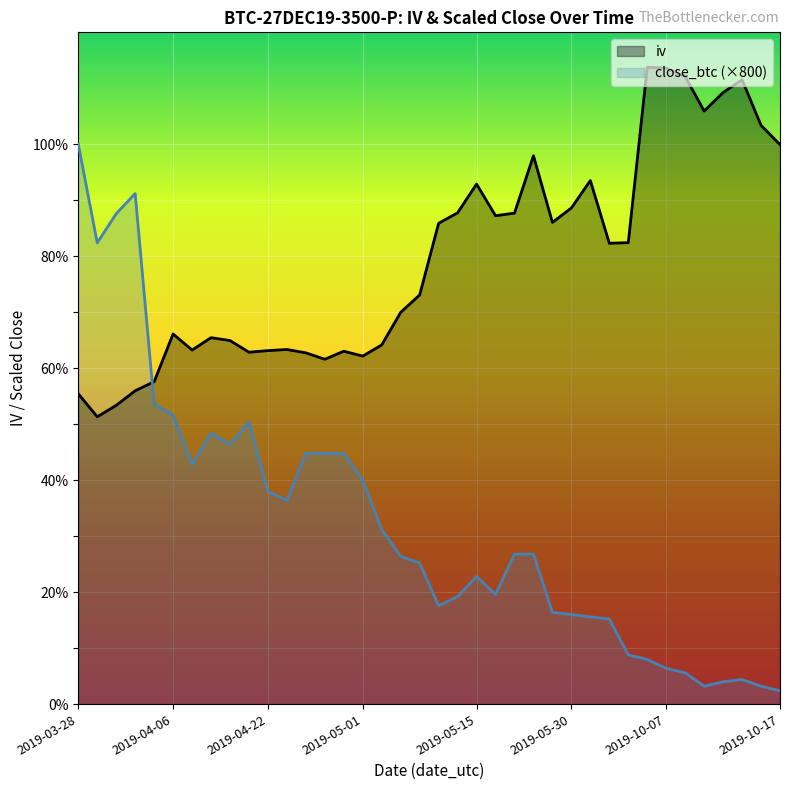

Between 2019-04-13 and 2019-05-16, which is larger?

2019-05-16